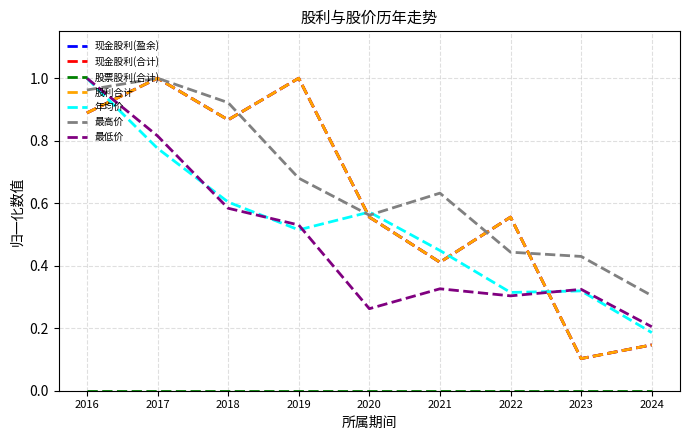

Which series has the widest spread of values?

现金股利(盈余)